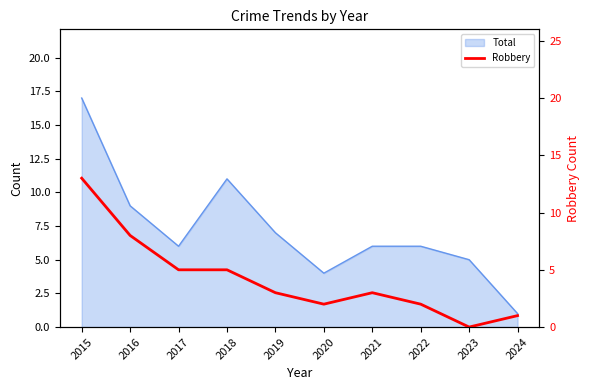

List the labels in order of value, smallest first.

2023, 2024, 2020, 2022, 2019, 2021, 2017, 2018, 2016, 2015